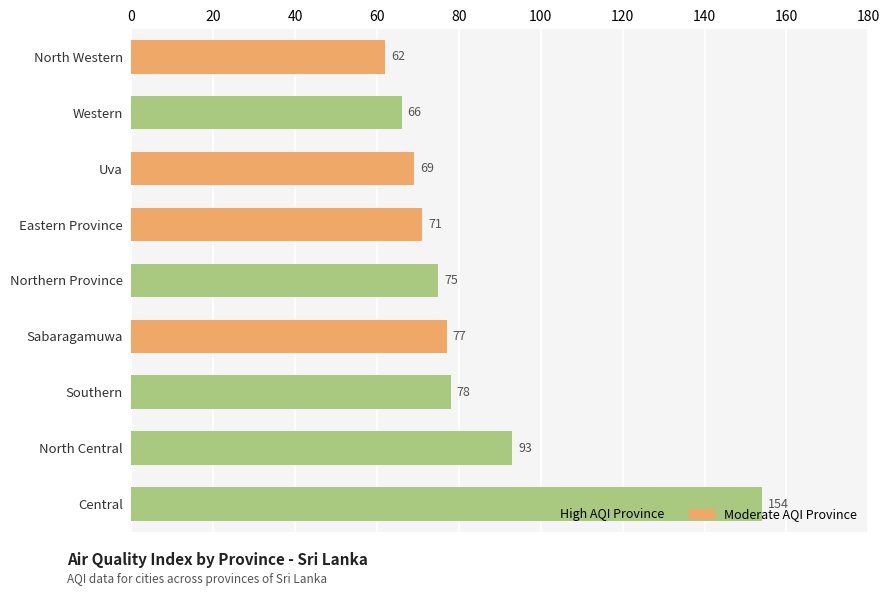

How many data points does each series have?

9